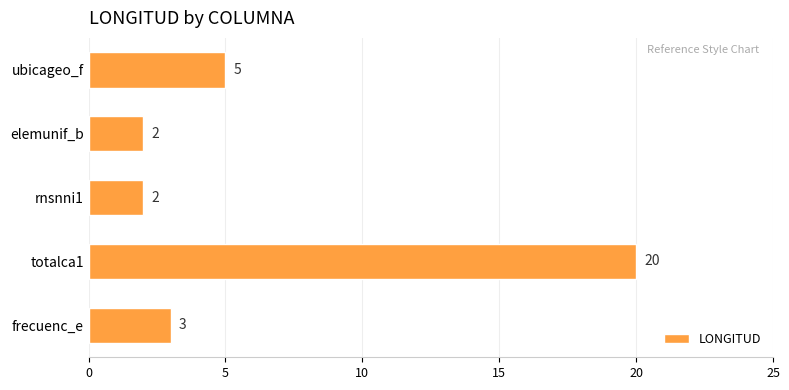

Is it true that the value at elemunif_b is 2?

True